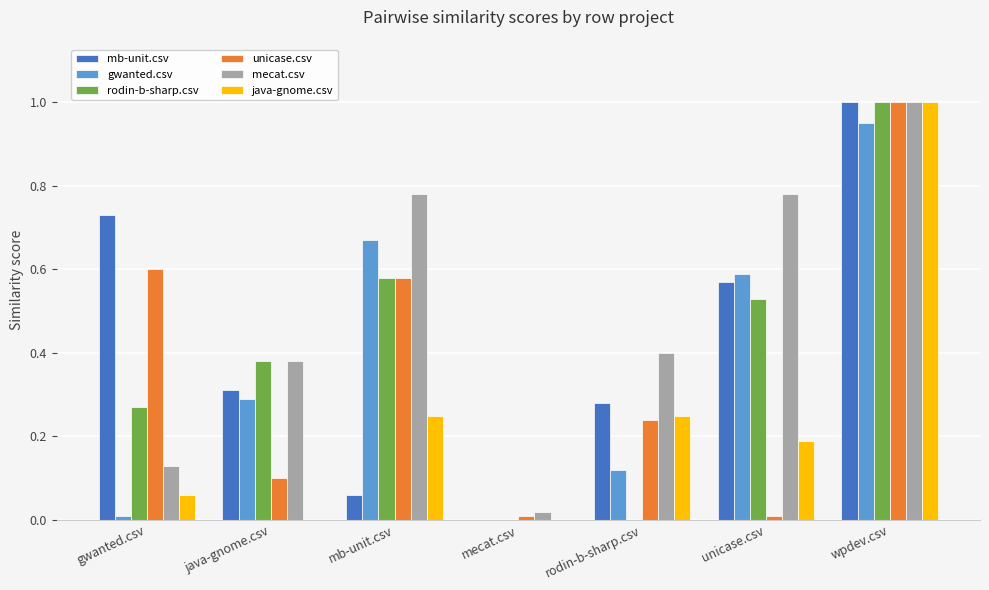

Which series changed the most between java-gnome.csv and unicase.csv?

mecat.csv